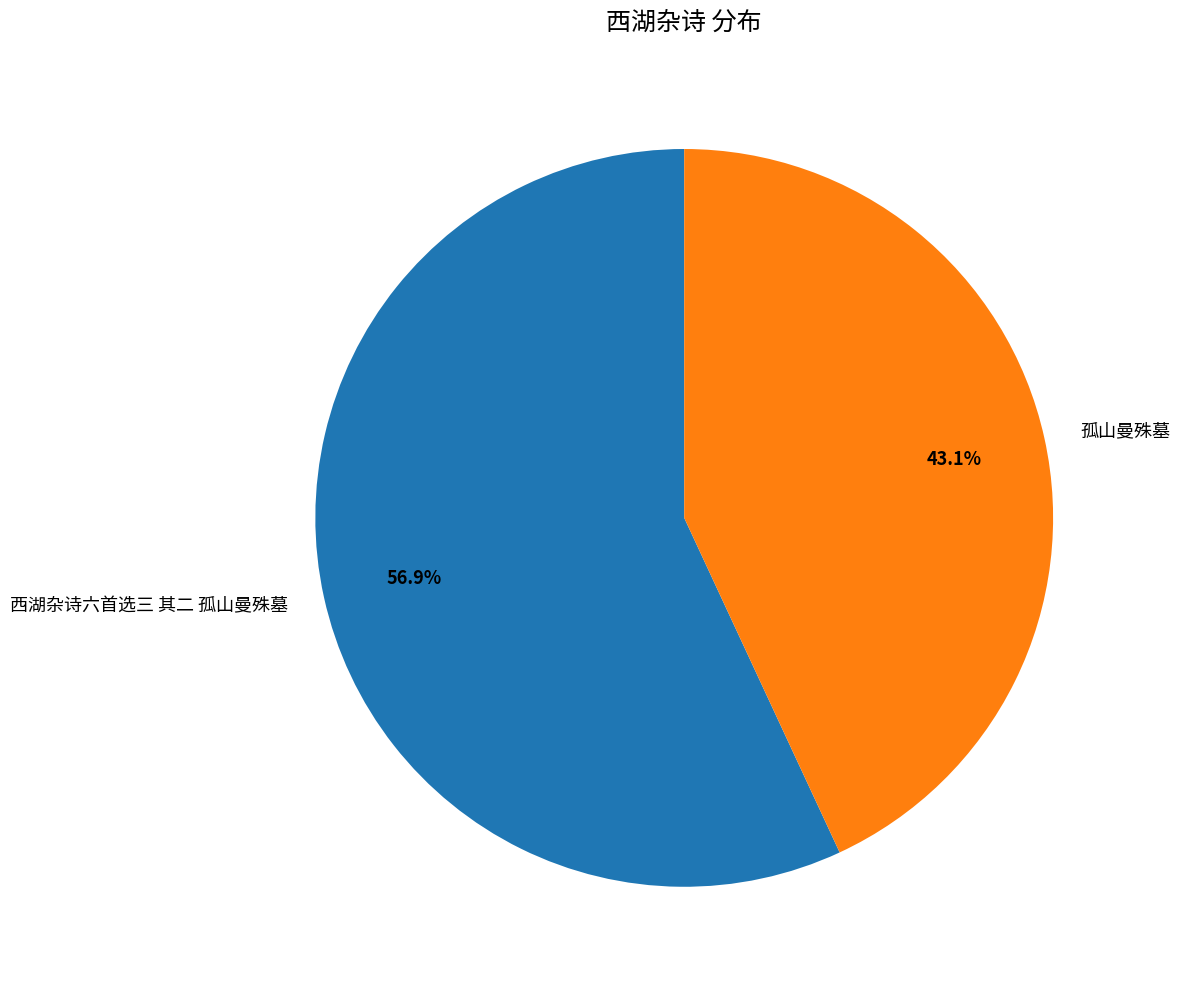

Rank the categories by value from highest to lowest.

西湖杂诗六首选三 其二 孤山曼殊墓, 孤山曼殊墓